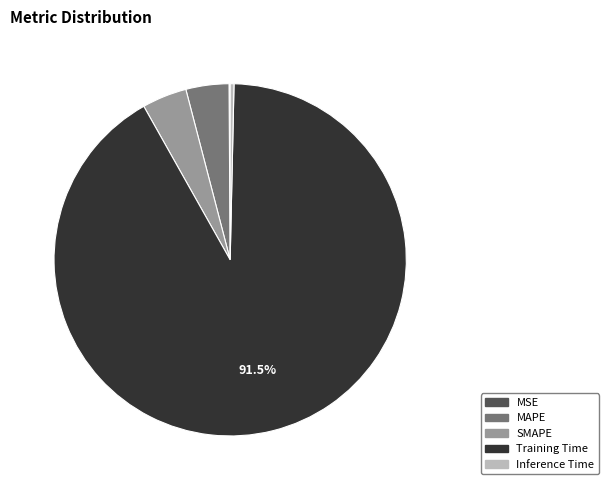

True or false: Training Time accounts for 84% of the total.

False